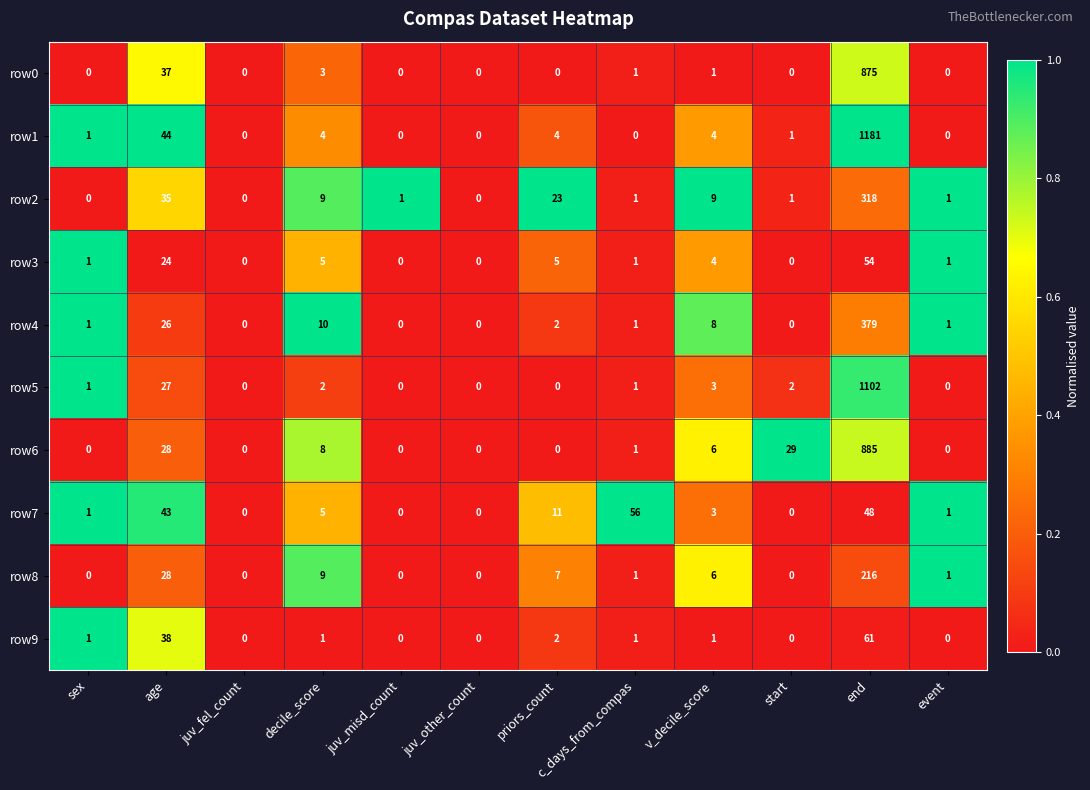

At which category is the sum across all series the highest?

end